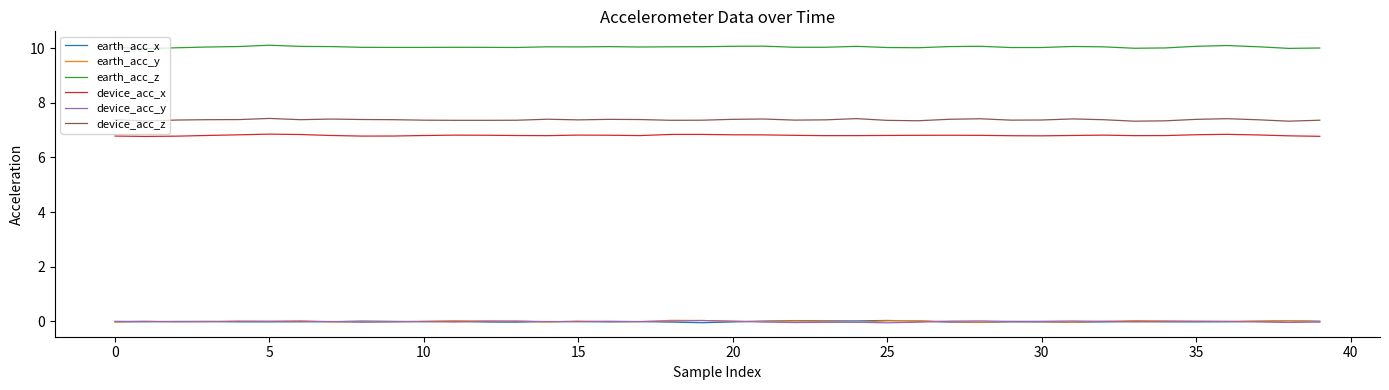

True or false: earth_acc_z and device_acc_y intersect in this chart.

False